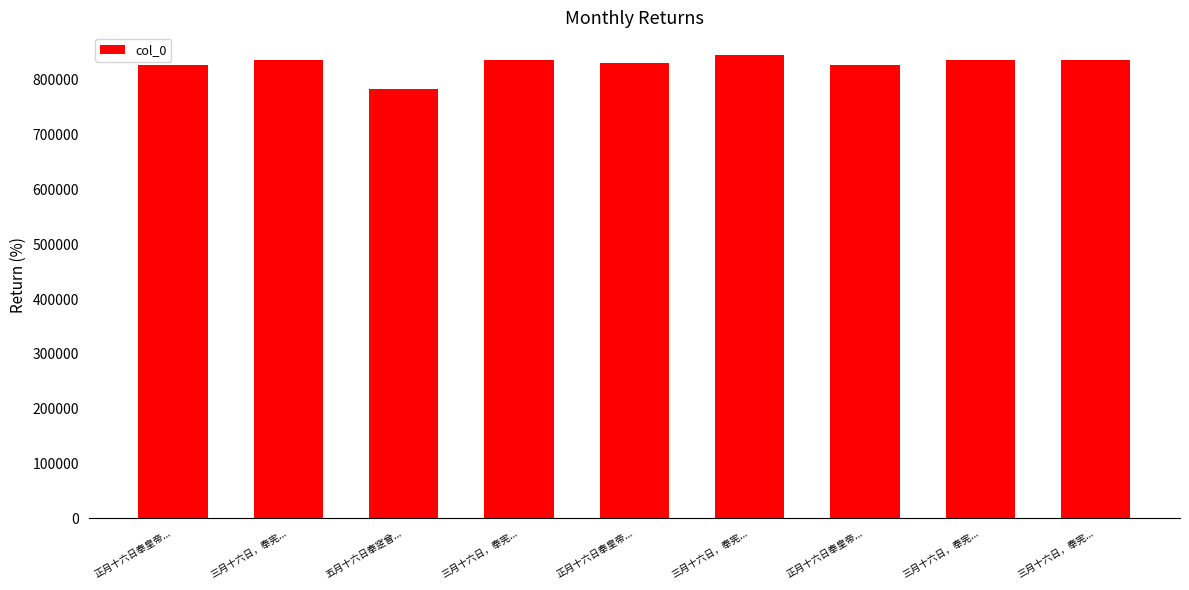

At which label does the data first exceed 836723?

三月十六日，奉宪...